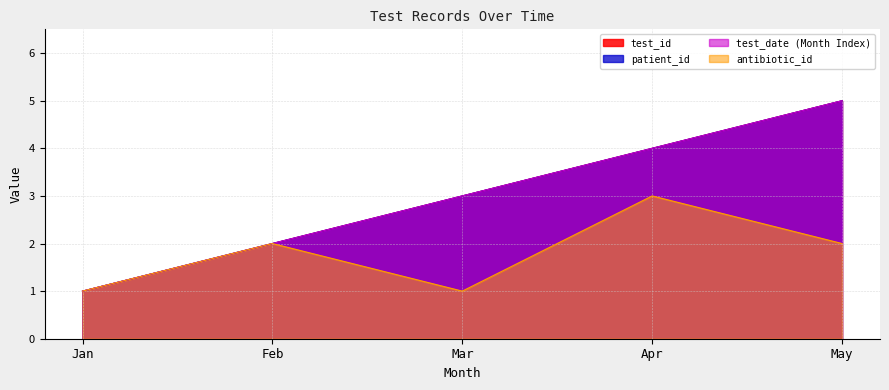

At May, list the series in order from smallest to largest.

antibiotic_id, test_id, patient_id, test_date (Month Index)